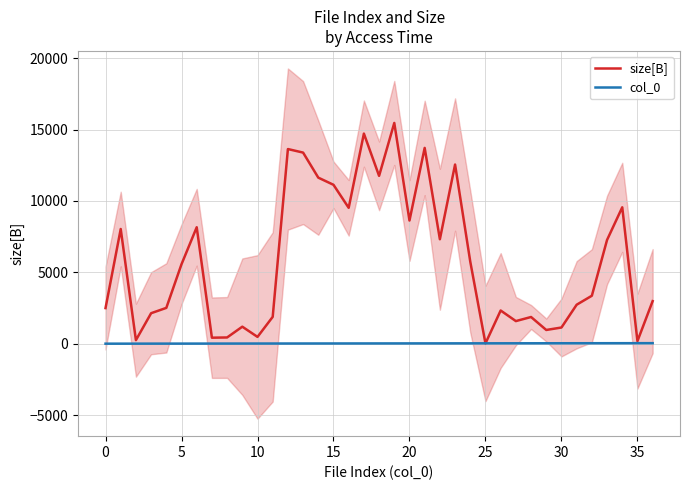

At which label does size[B] reach its minimum?

25